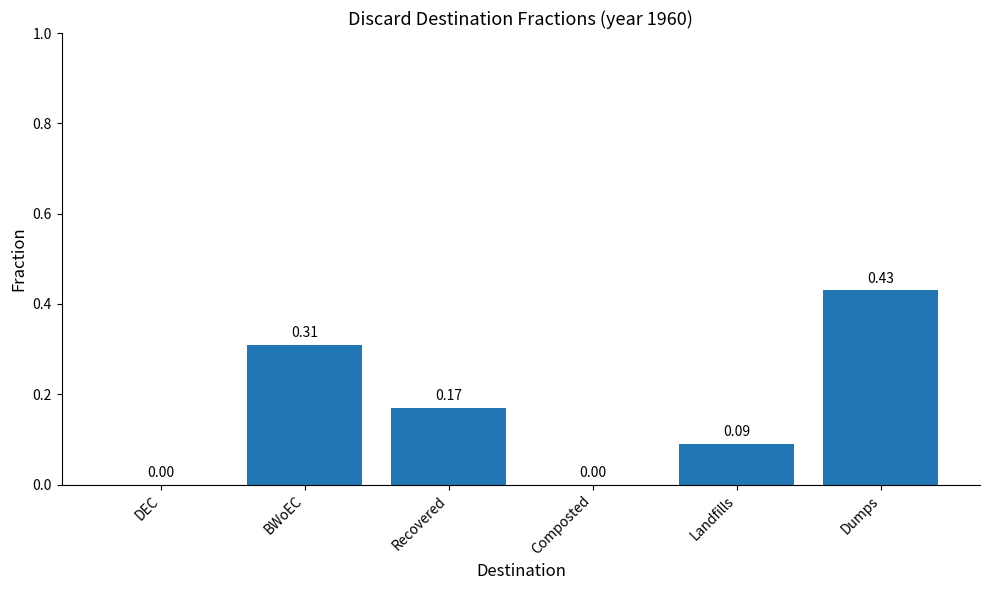

What is the sum of all values?

1.0